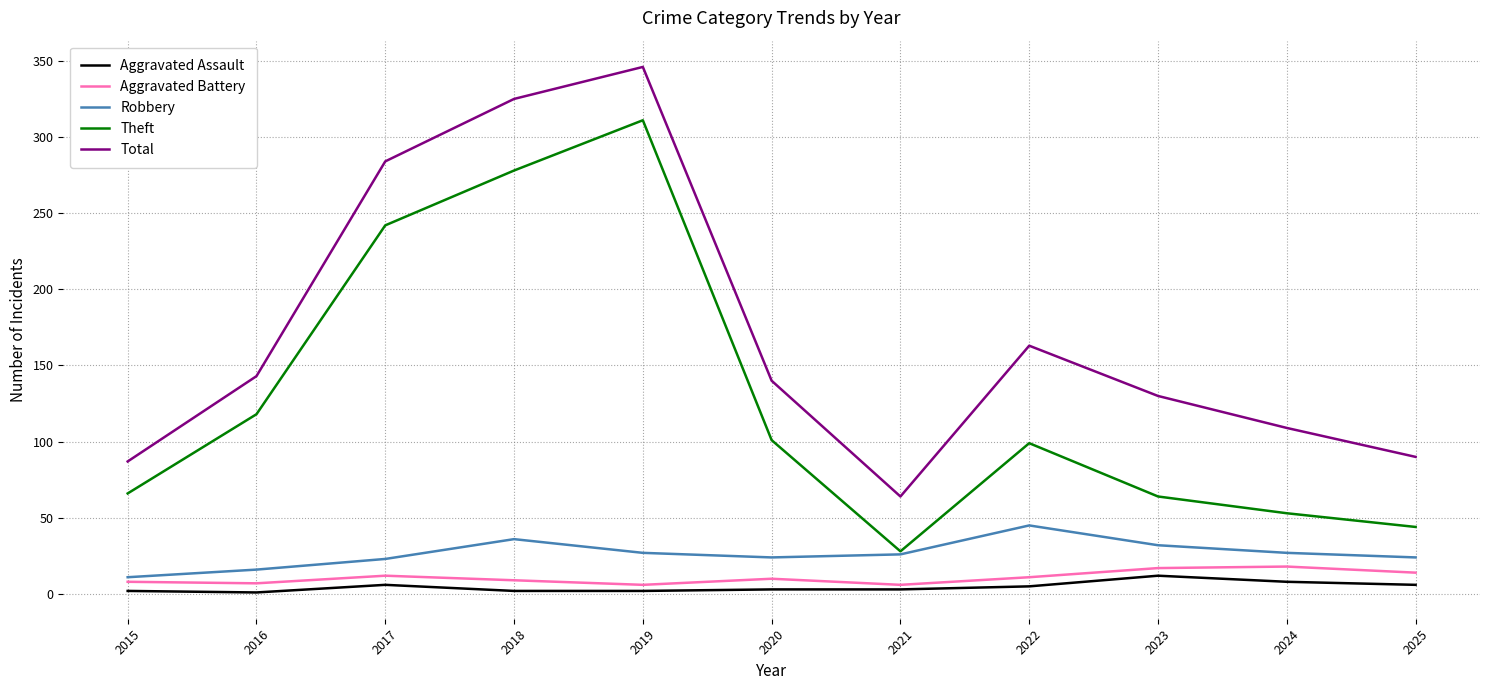

What is the difference between the maximum and minimum values in the Robbery series?

34